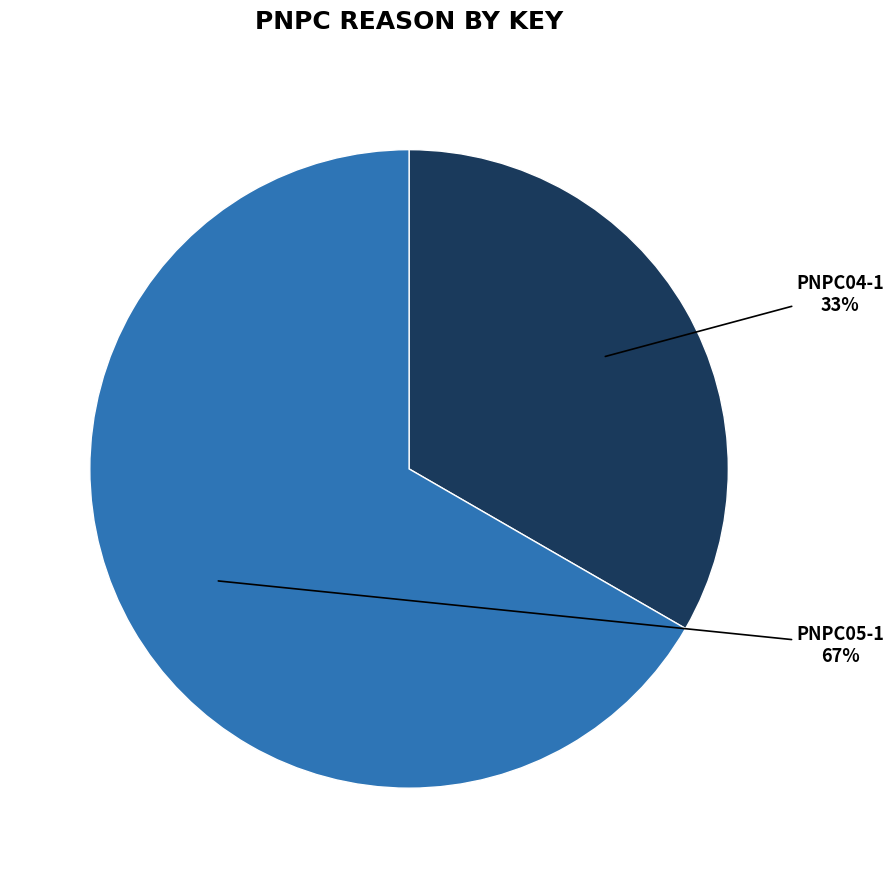

Is there a majority slice in this chart?

Yes